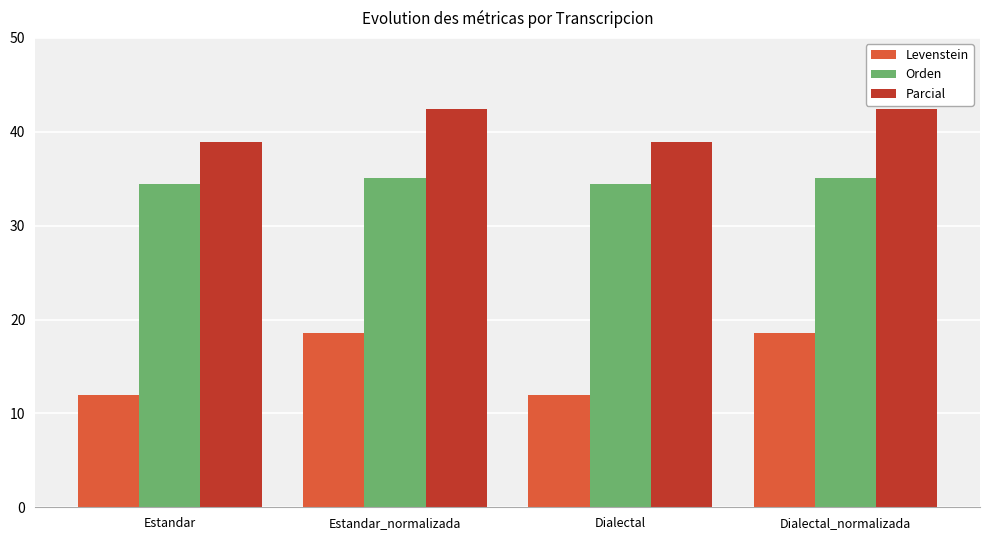

What is the average value of the Orden series?

34.8